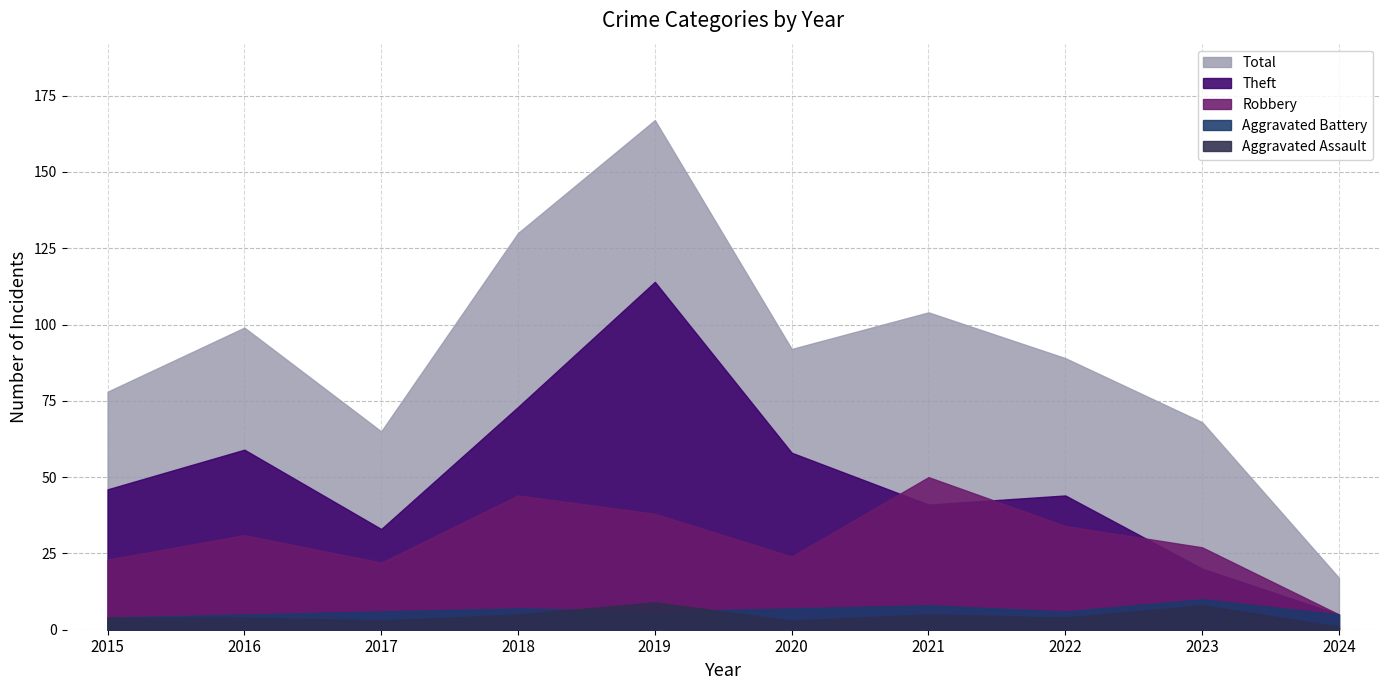

Reading left to right, what are all the values shown in this chart?

Aggravated Assault: 4	4	3	5	9	3	5	4	8	1
Aggravated Battery: 4	5	6	7	6	7	8	6	10	5
Robbery: 23	31	22	44	38	24	50	34	27	5
Theft: 46	59	33	73	114	58	41	44	20	5
Total: 78	99	65	130	167	92	104	89	68	17